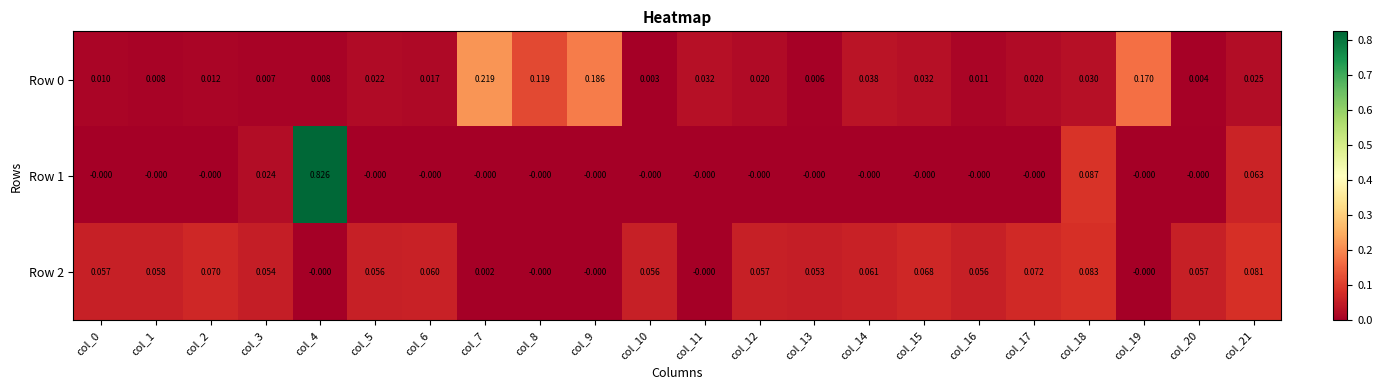

Which label corresponds to the largest value in the chart?

col_4